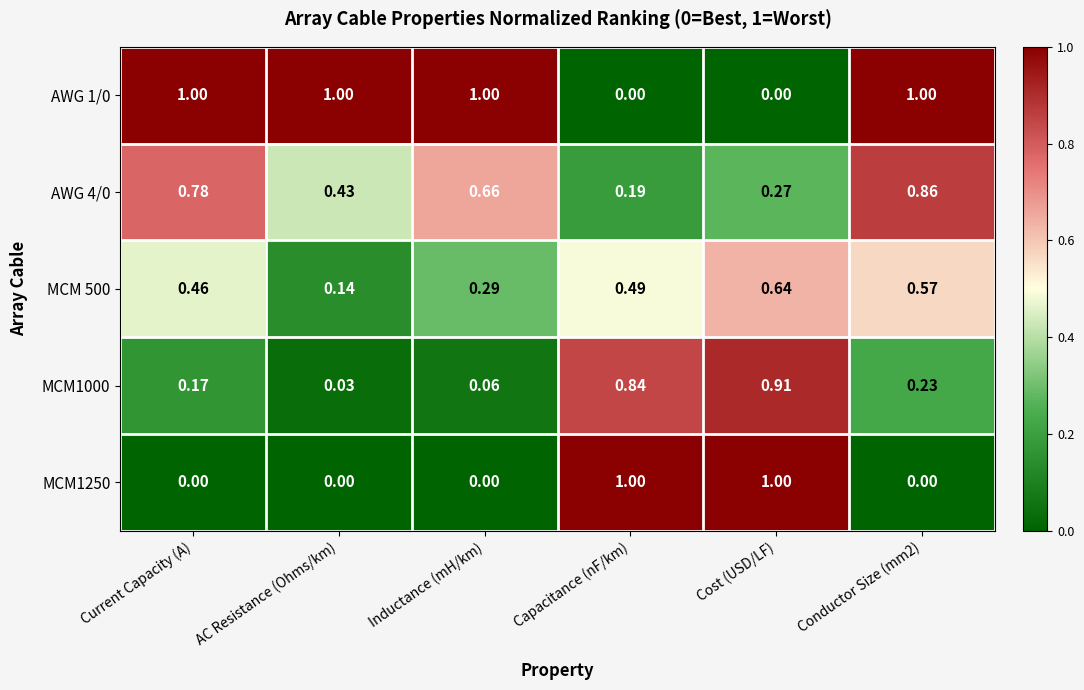

Where is AWG 4/0 nearest to the value 0?

Capacitance (nF/km)